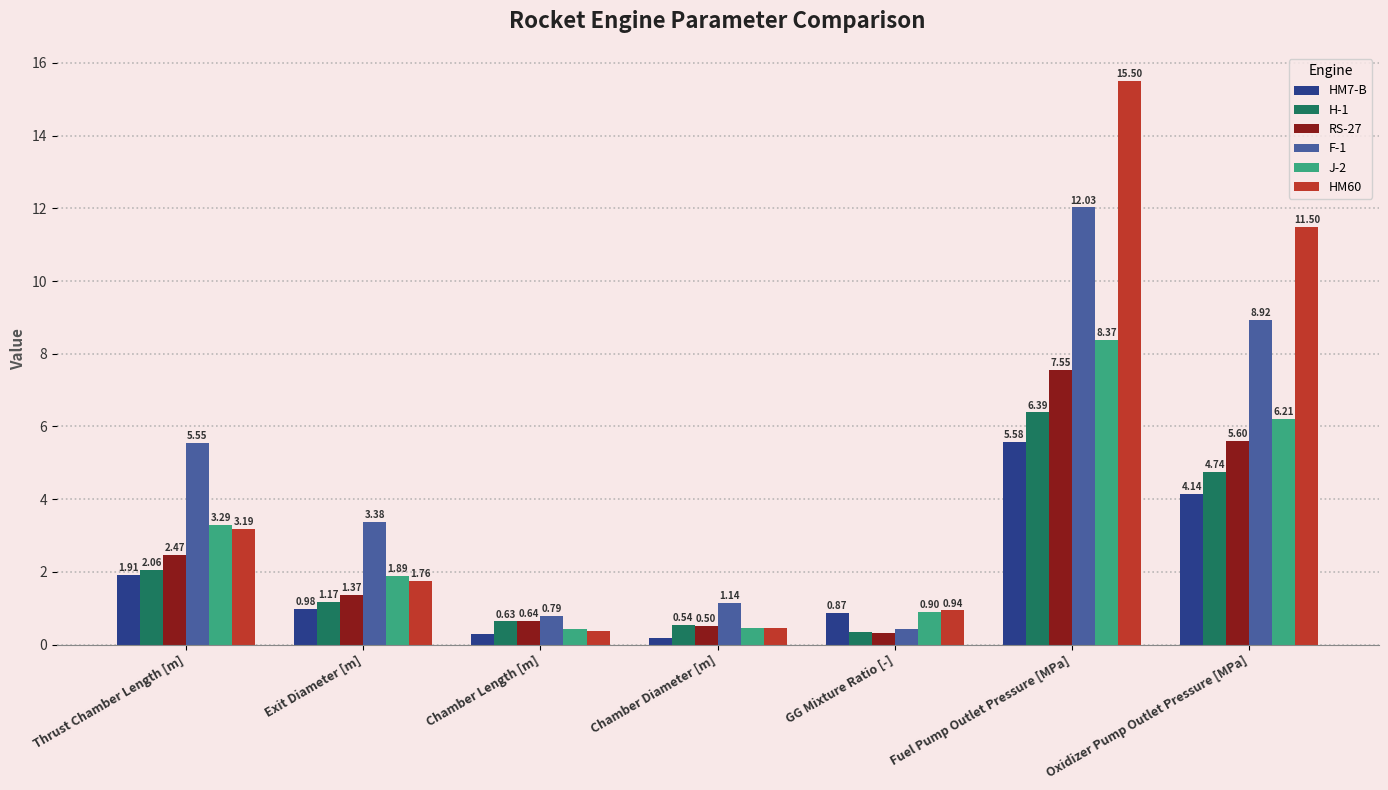

Which series has the widest spread of values?

HM60